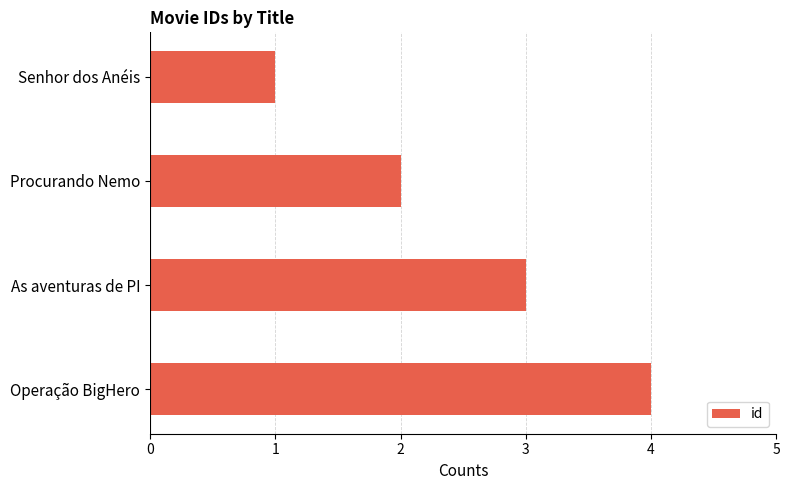

What position from the top is Procurando Nemo?

2